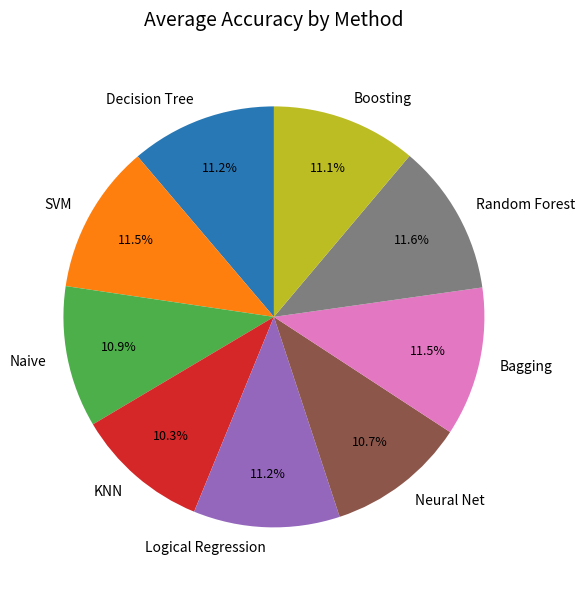

What percentage do Bagging and Neural Net together represent?

22.2%